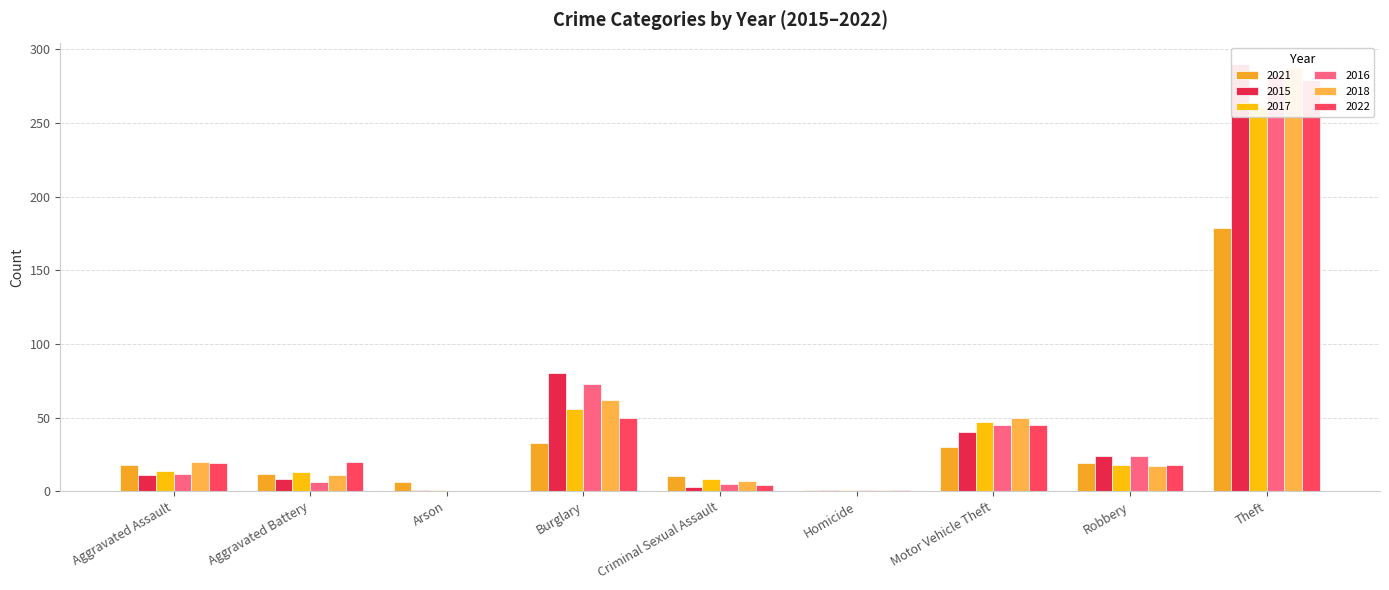

The 2016 series shows 11 at Aggravated Battery. True or false?

False